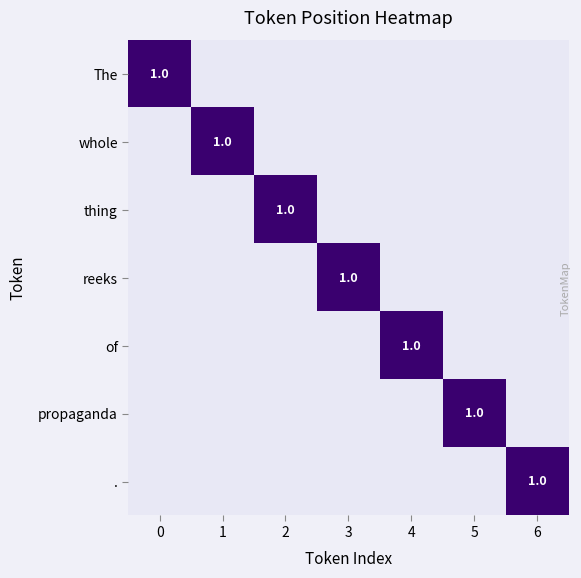

At how many categories does at least one series exceed 0?

7